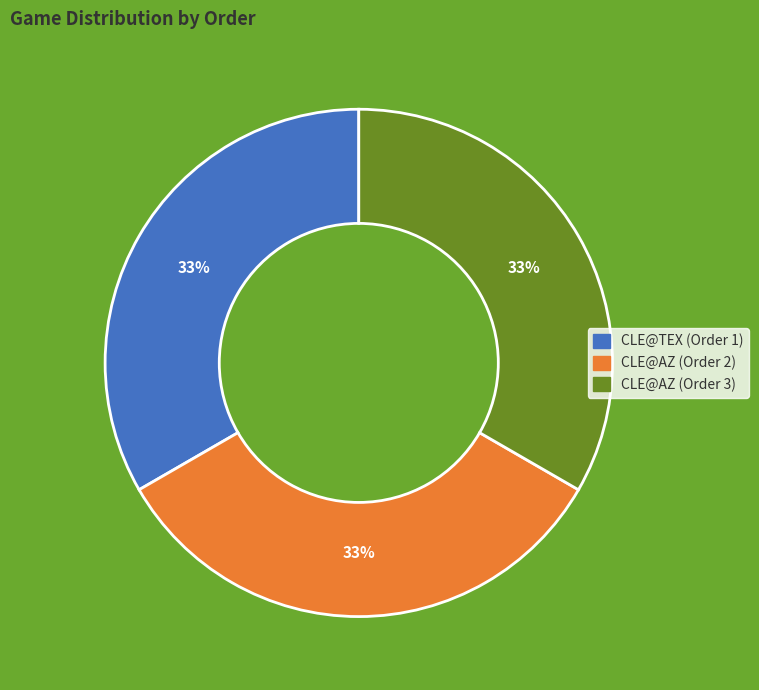

Does any single category account for the majority?

No